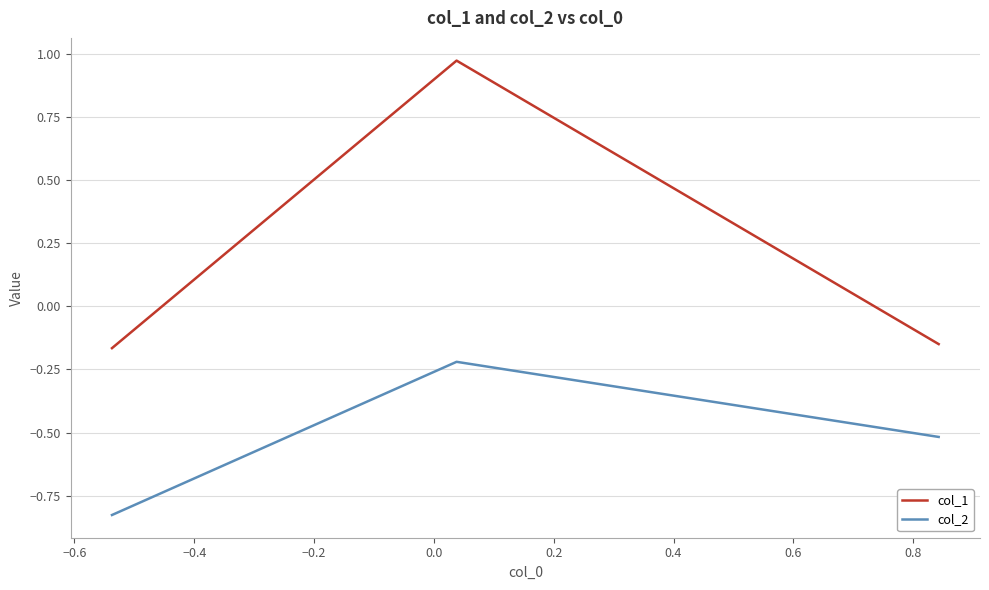

Which series has the largest range (max minus min)?

col_1